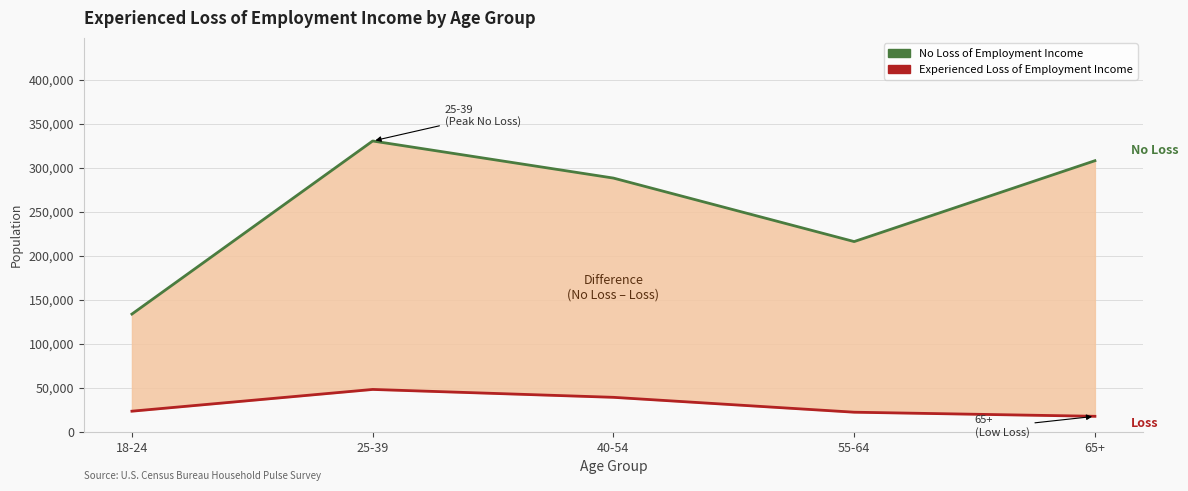

Which series has the widest spread of values?

No Loss of Employment Income